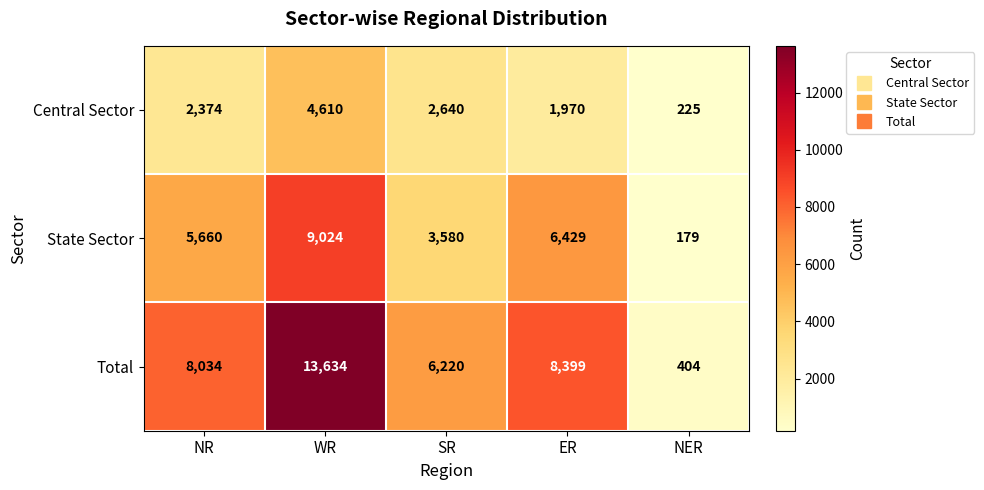

At how many categories does at least one series exceed 1763?

4